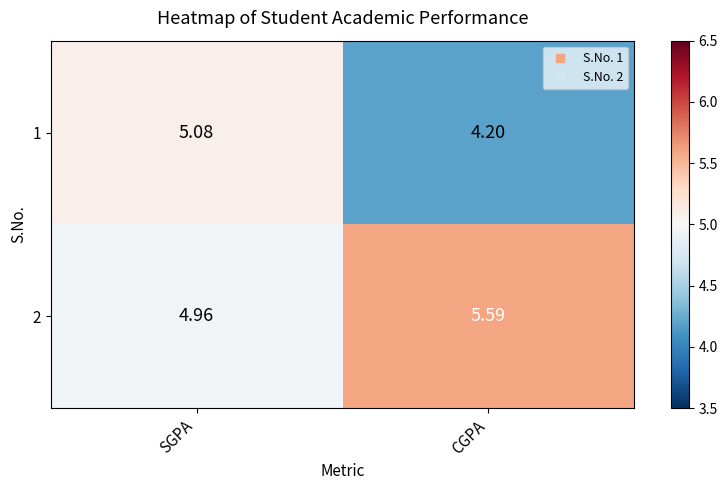

At which label does 1 first exceed 5?

SGPA